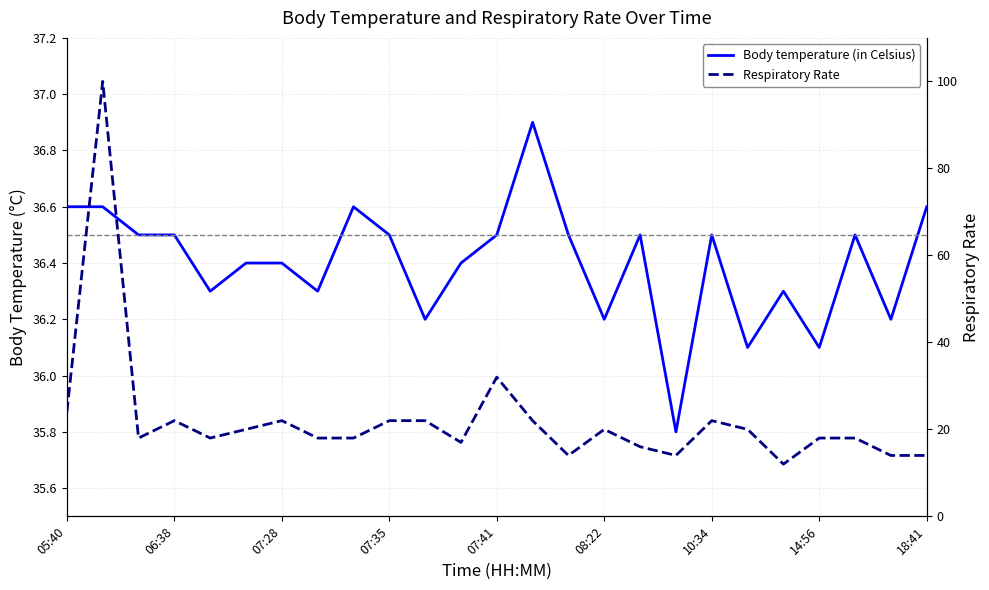

Where does the Respiratory Rate series first go above 18?

05:40